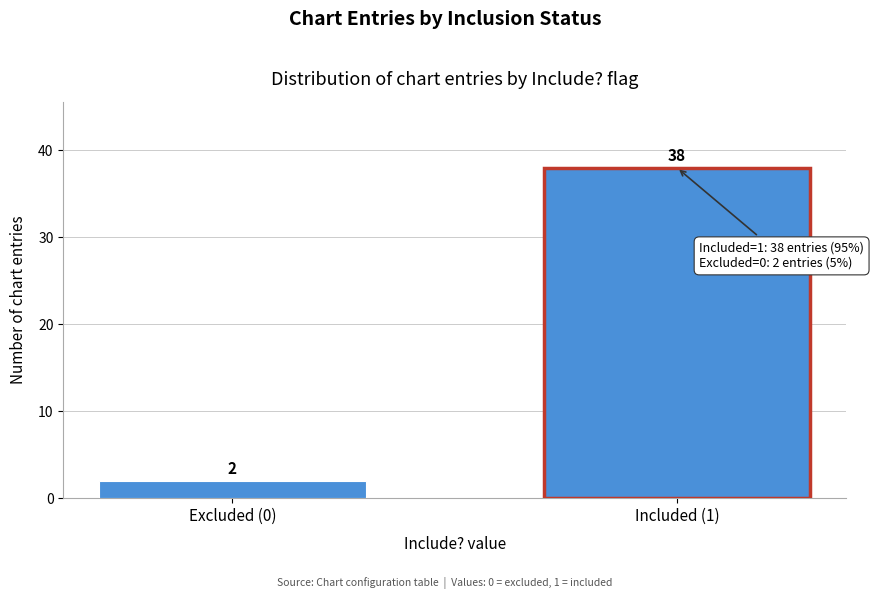

Reading right to left, what are all the values shown in this chart?

38	2